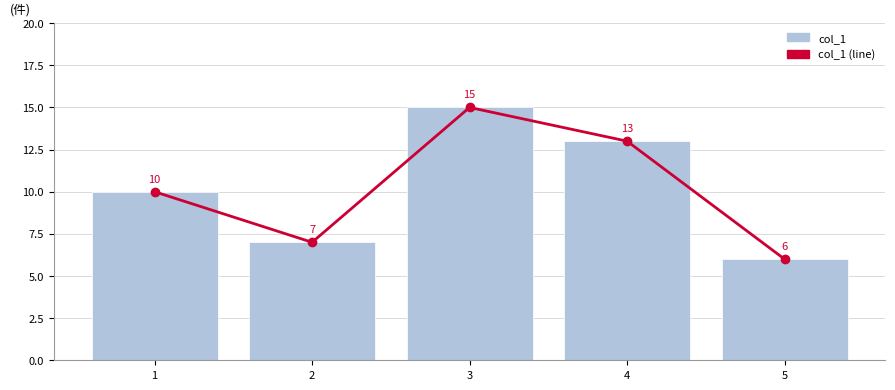

At which label is col_1 closest to 10?

1